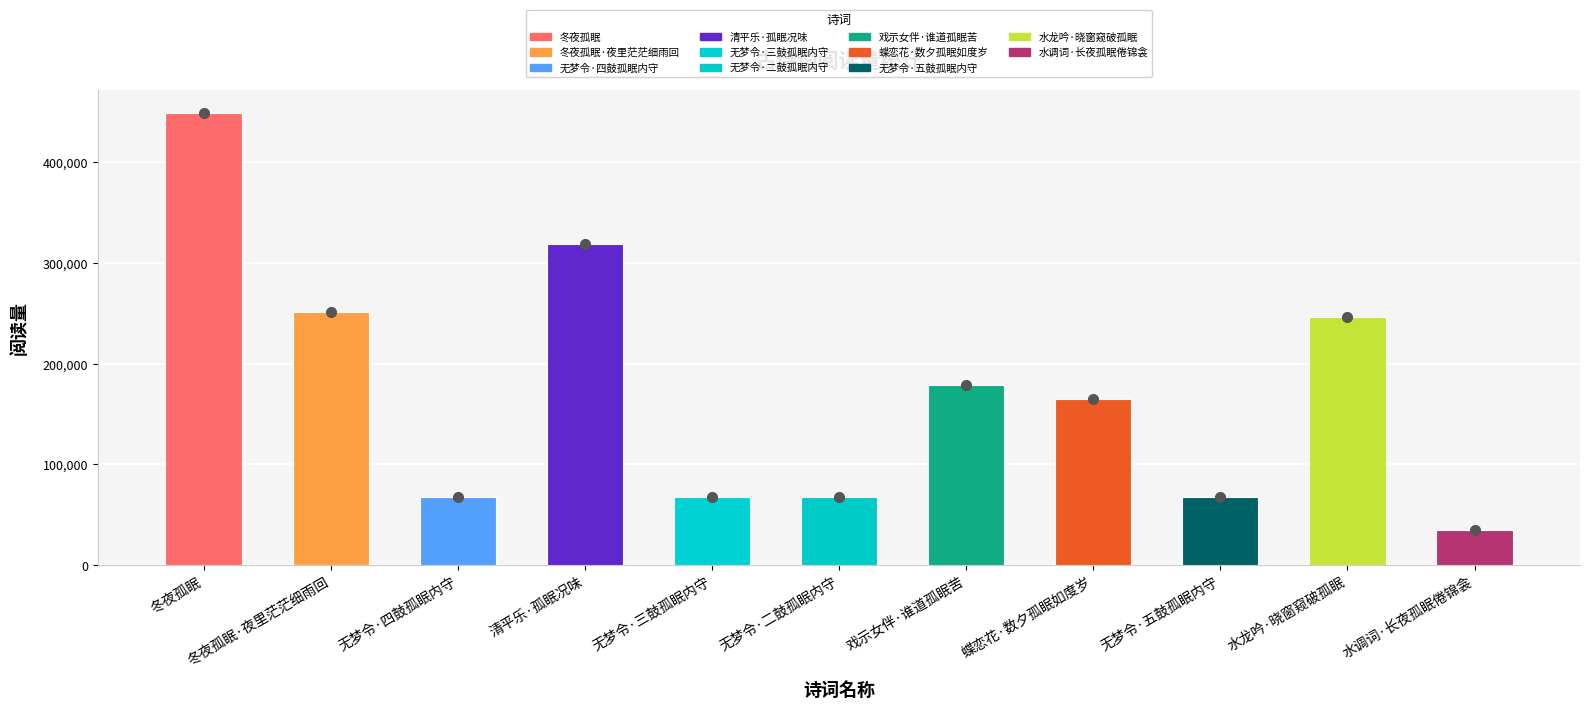

Count the number of data series in this chart.

1